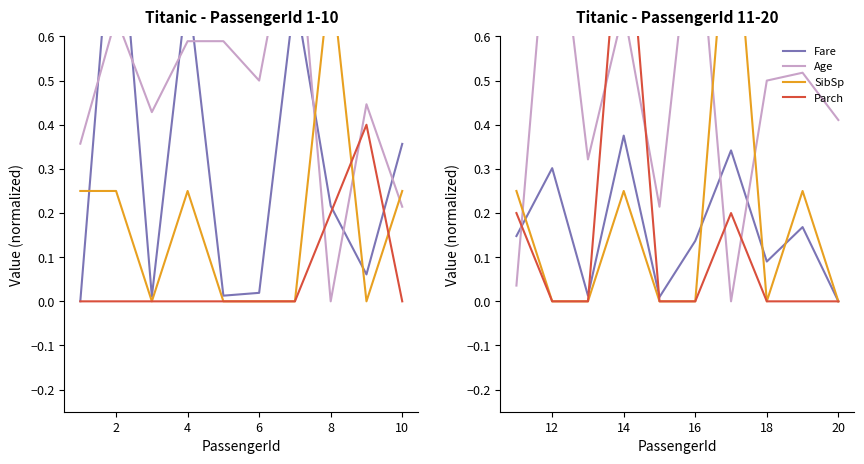

In Parch, how many points are higher than both neighbors (excluding endpoints)?

2